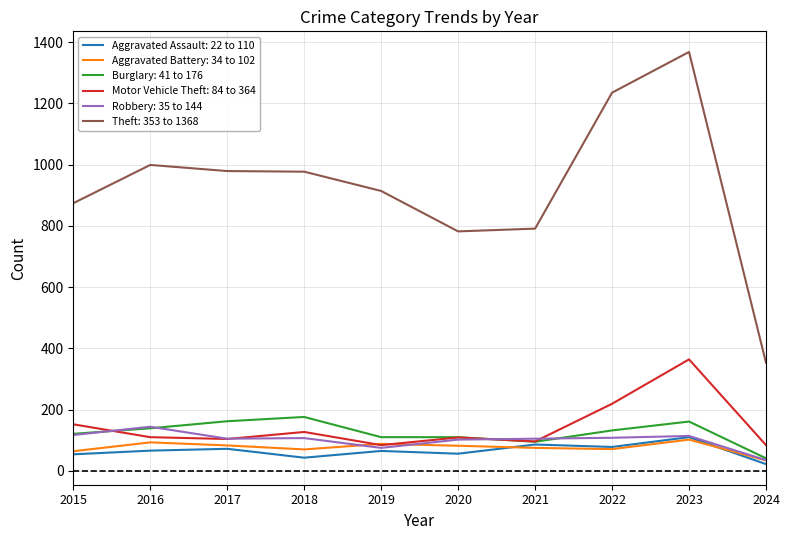

The value of Motor Vehicle Theft: 84 to 364 at 2022 is 219. True or false?

True